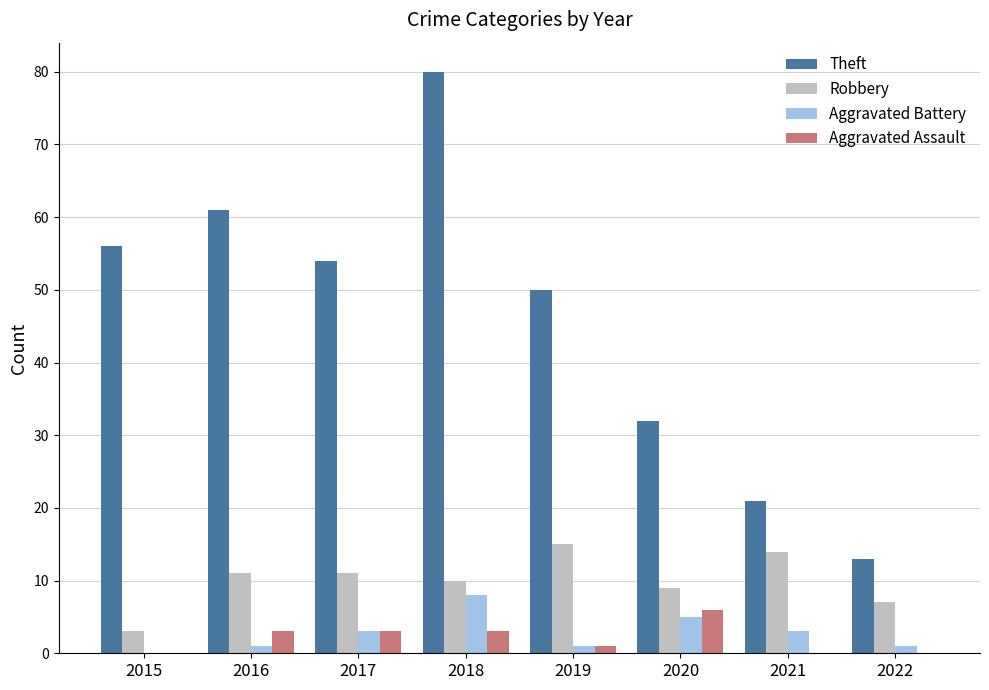

The Theft series shows 56 at 2015. True or false?

True